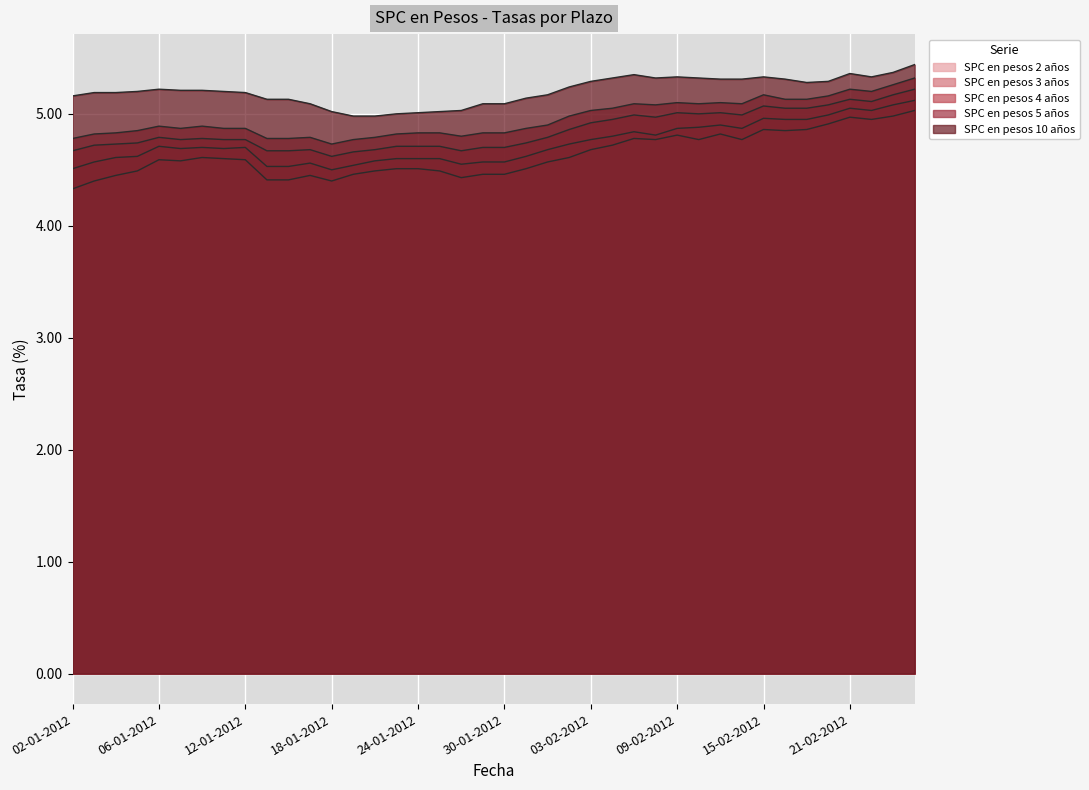

Where is the first local minimum for SPC en pesos 3 años?

09-01-2012